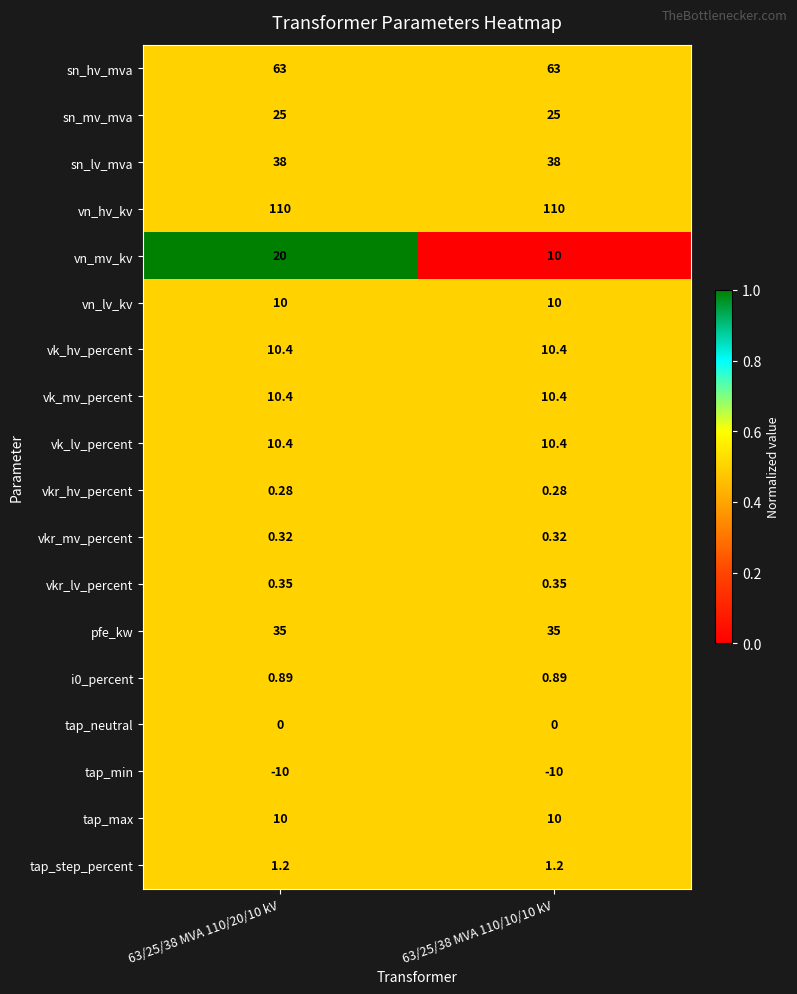

Which series has the widest spread of values?

vn_mv_kv